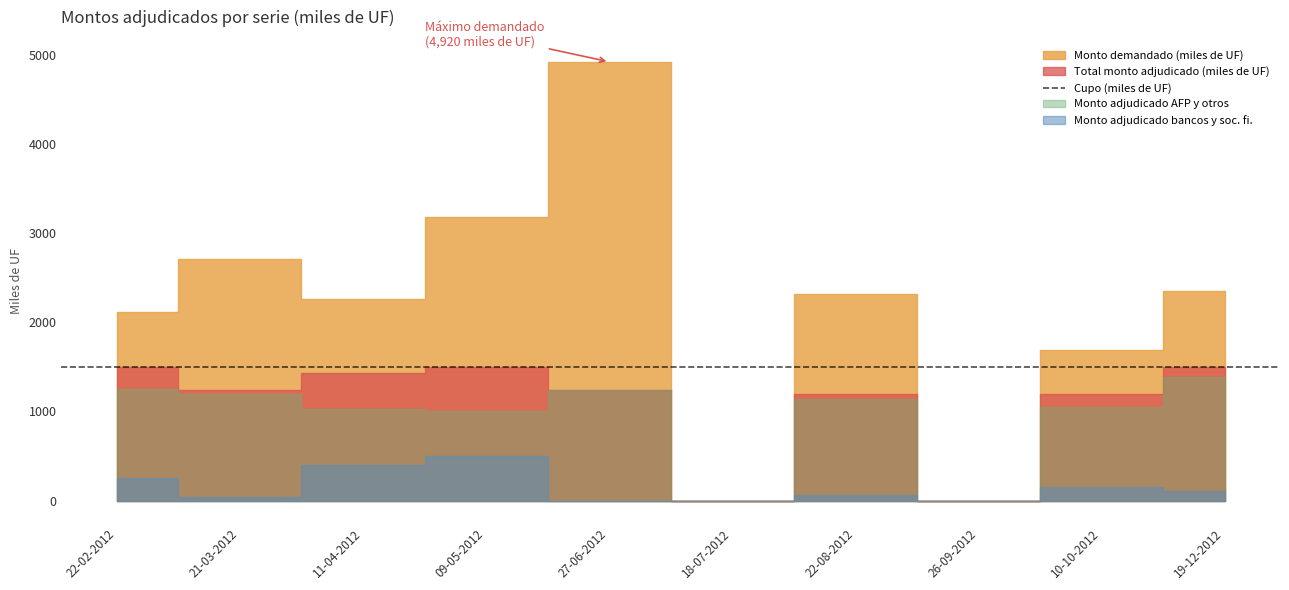

True or false: Monto demandado (miles de UF) and Total monto adjudicado (miles de UF) intersect in this chart.

False